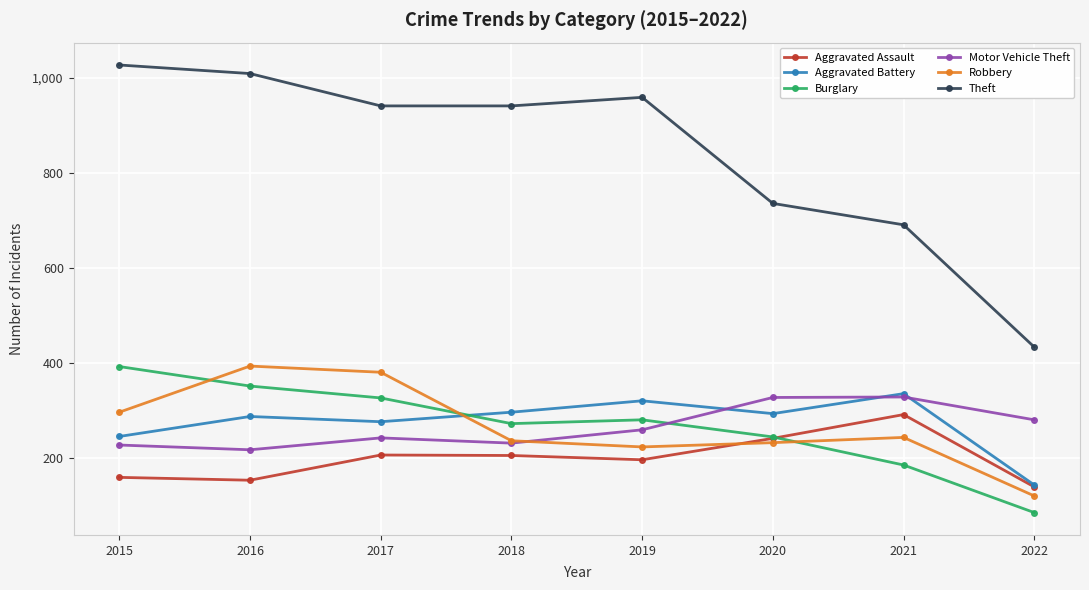

What is the highest value of the Motor Vehicle Theft series?

329